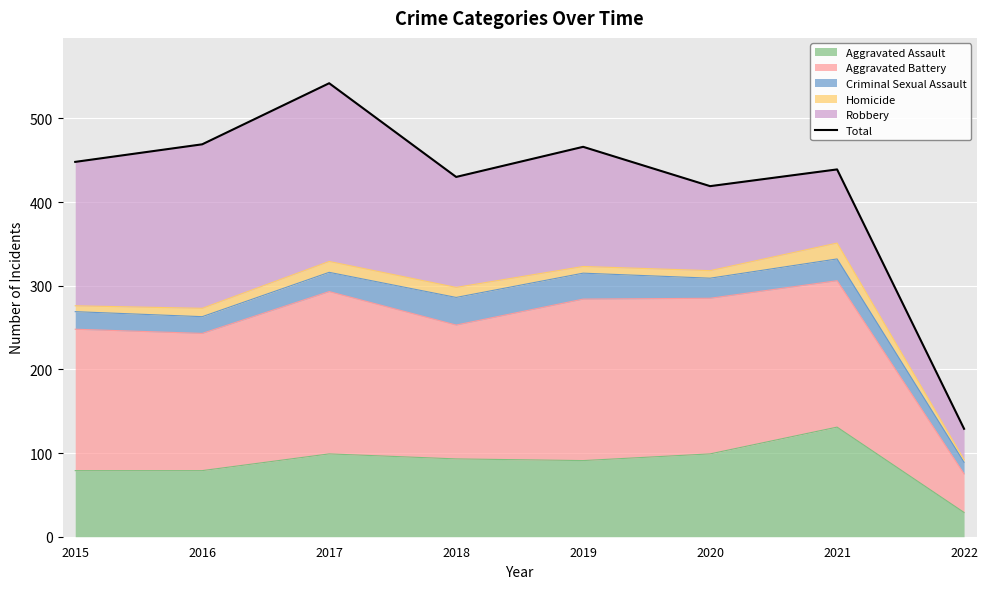

What is the greatest value displayed?

542